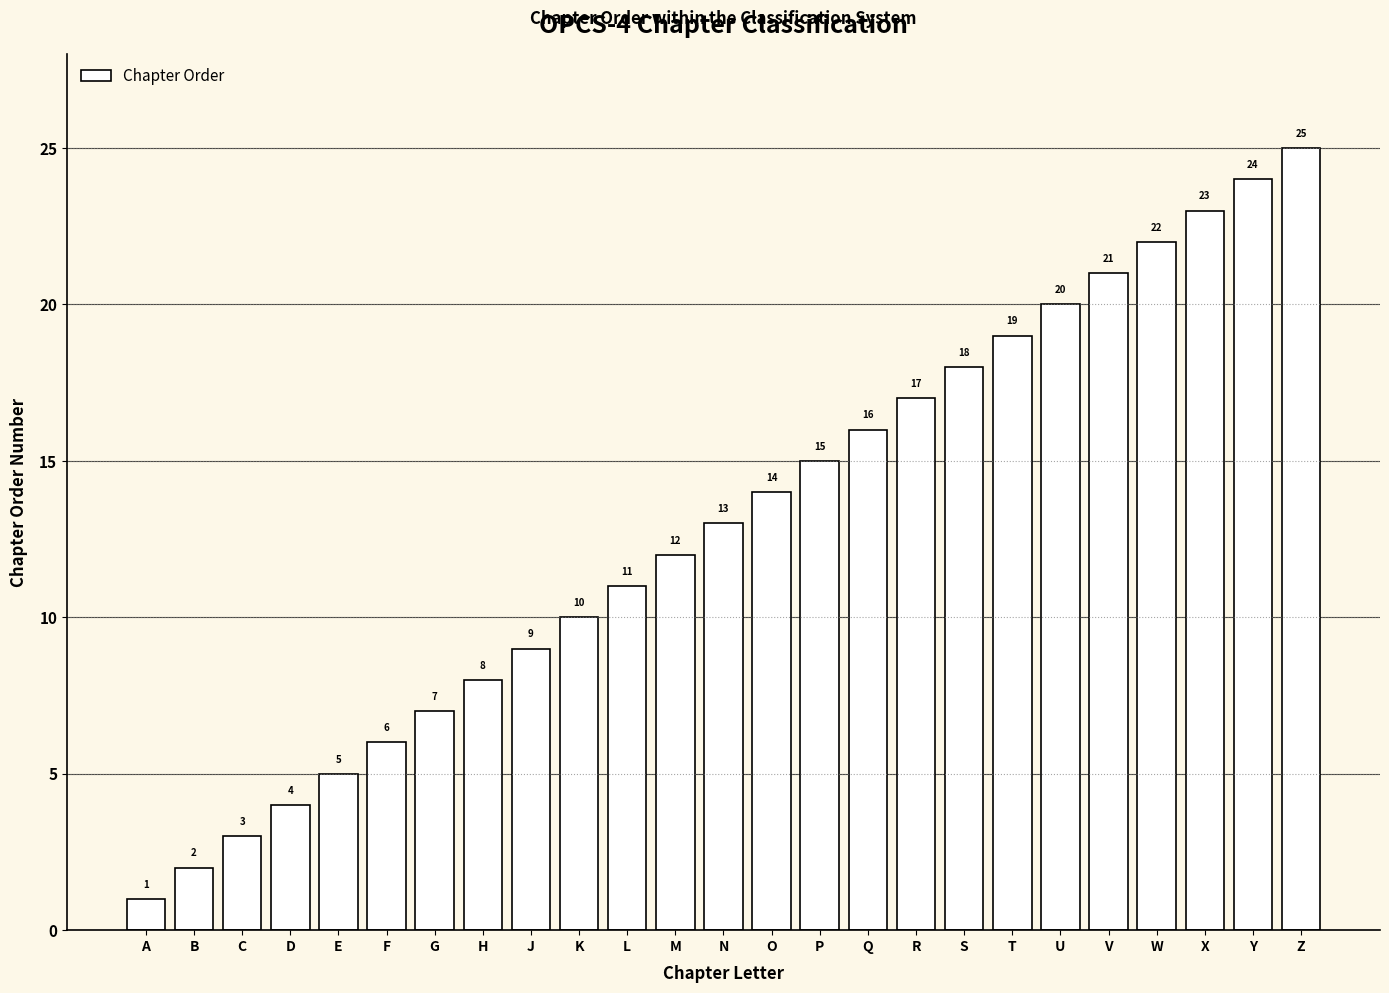

What is the difference between the values at L and E?

6